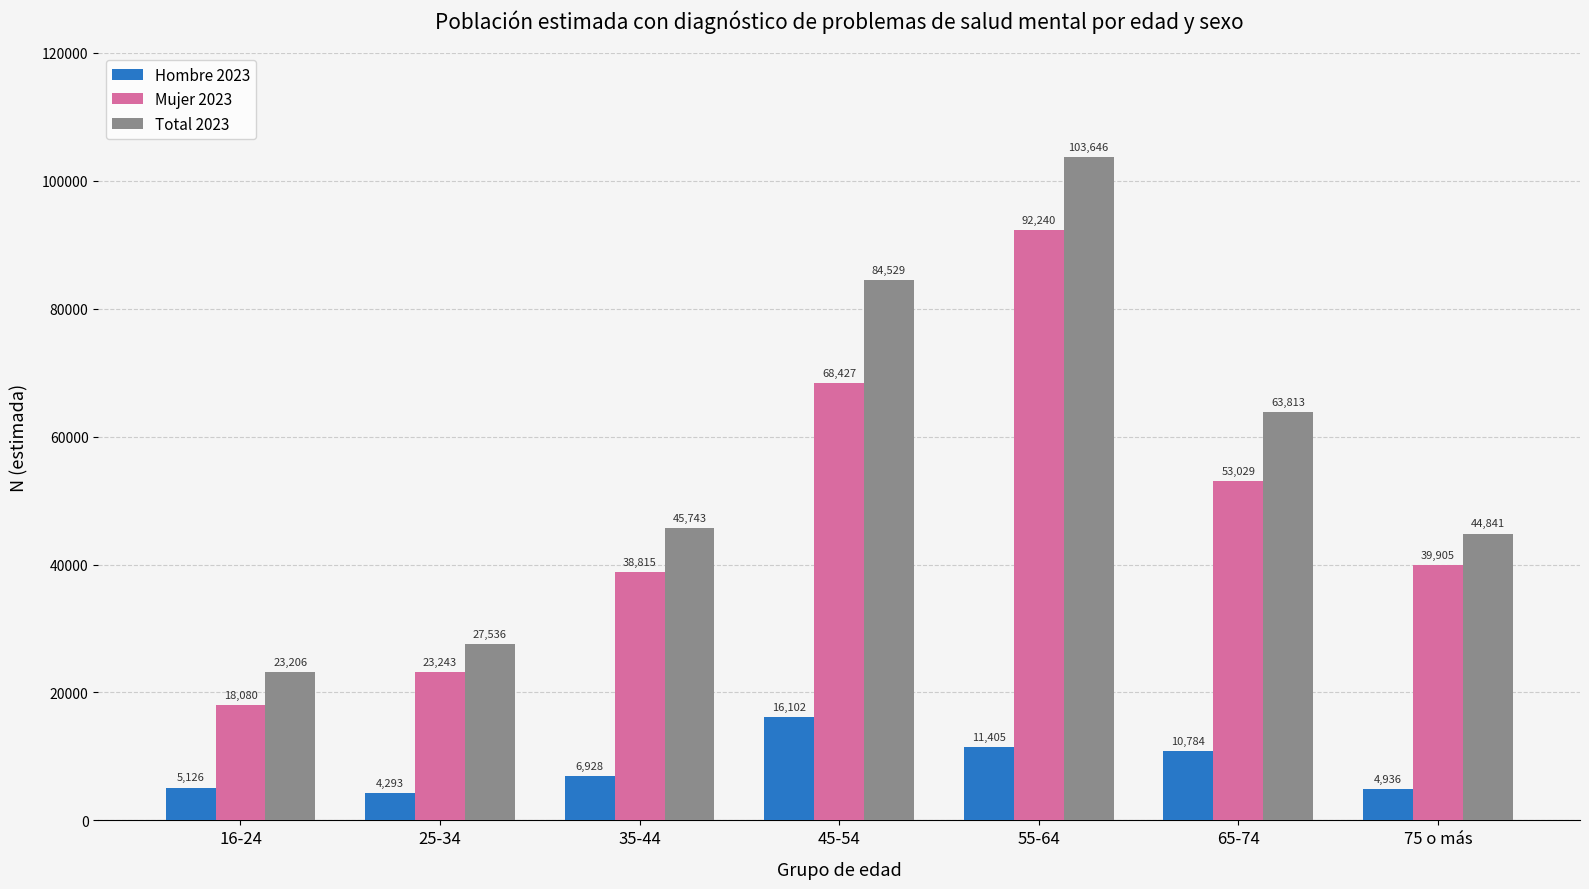

How many groups of bars are there?

7